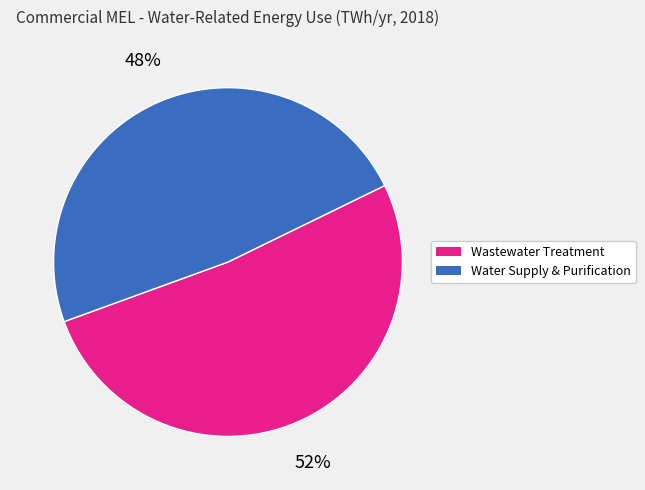

To the nearest percent, what percentage of the pie is Water Supply & Purification?

48%